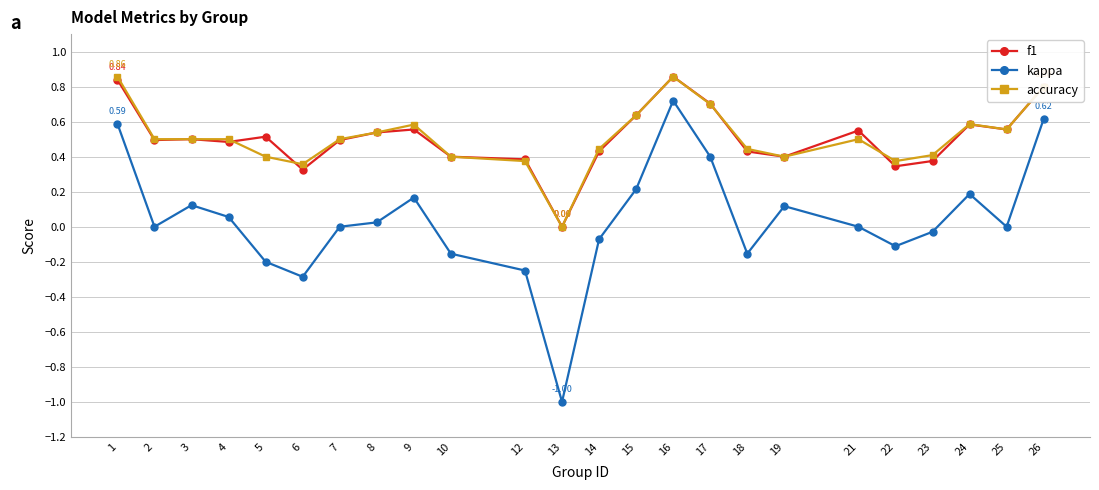

Which series changed the most between 10 and 26?

kappa